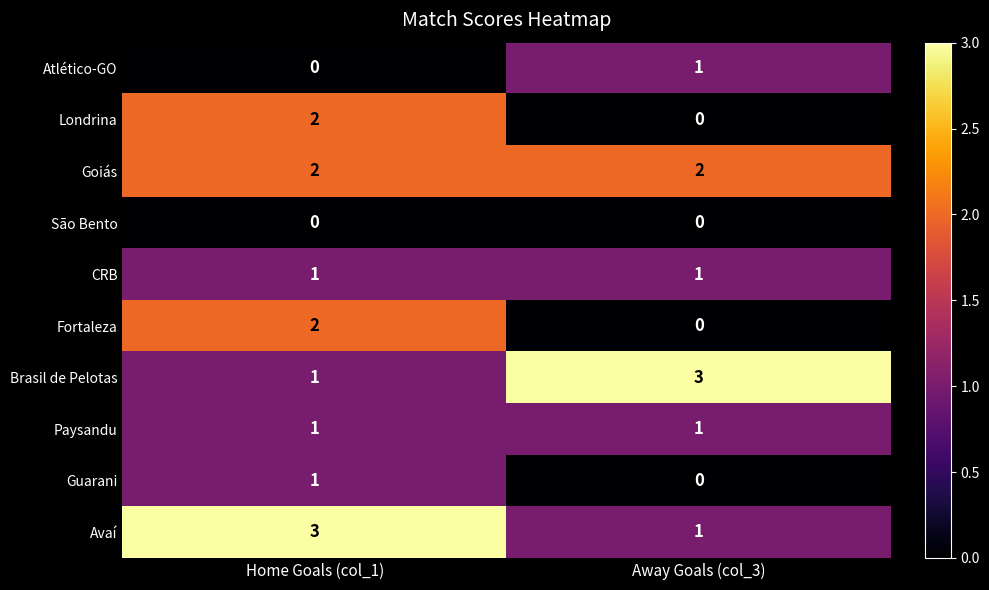

What is the maximum value shown in the chart?

3